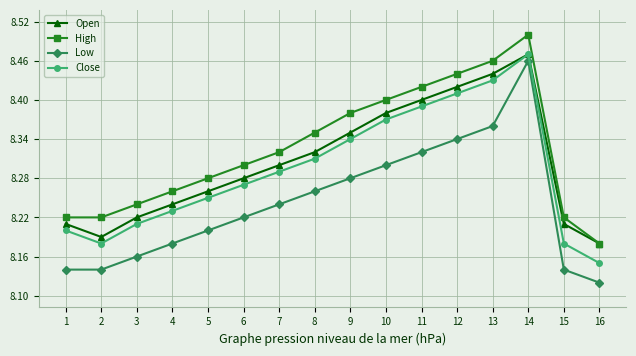

True or false: Close and High cross at least once.

False